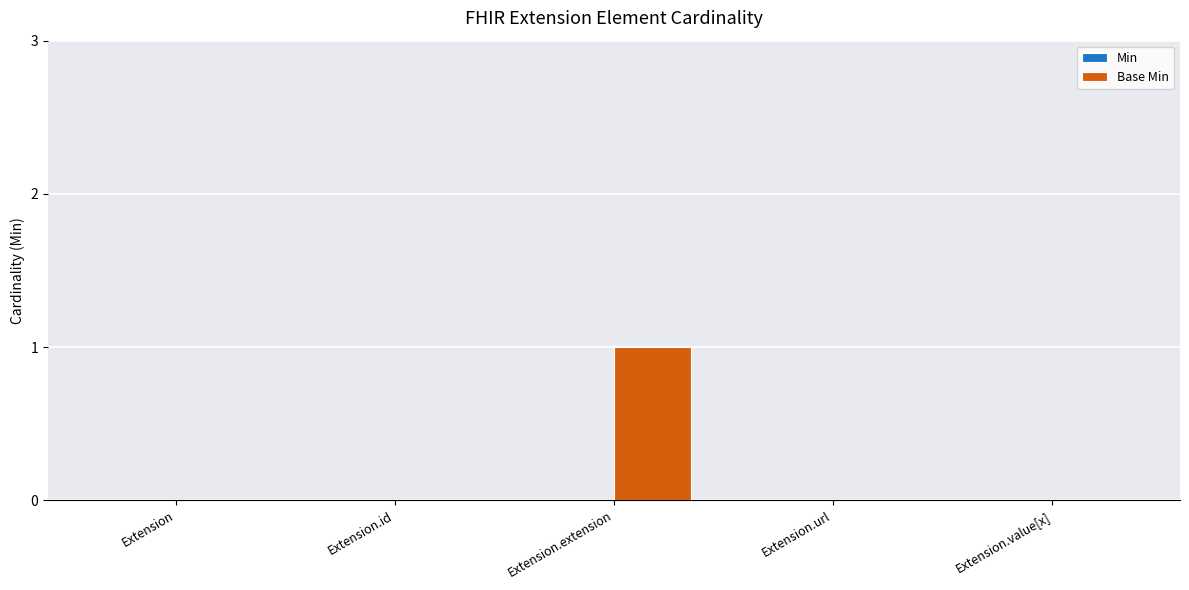

Are the bars horizontal?

No